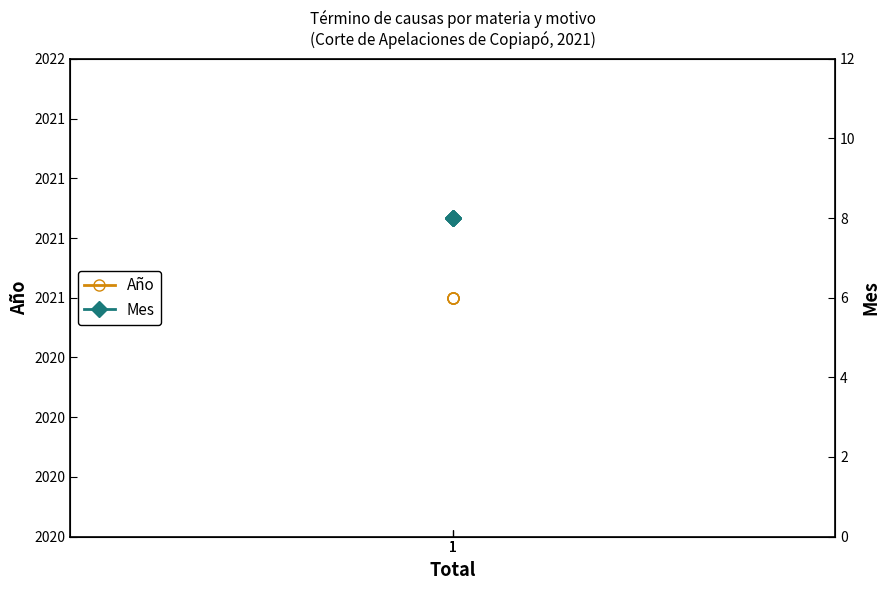

Is the value of Mes at 1 greater than the value of Año at 1?

No